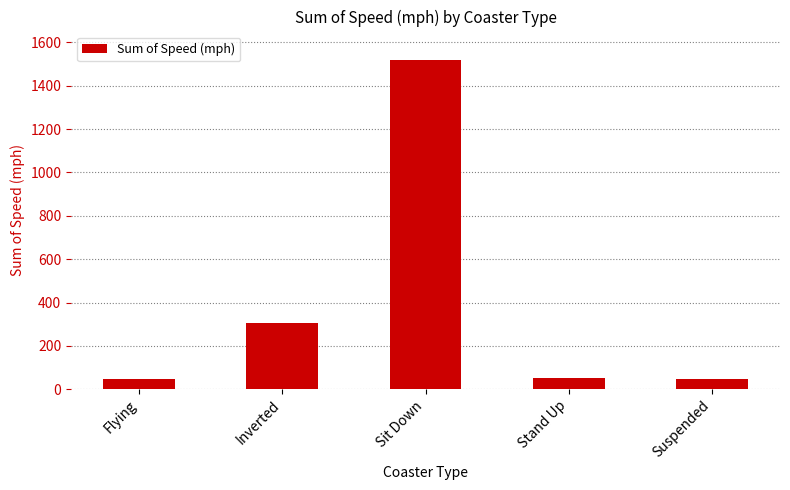

Where is the data nearest to the value 781?

Inverted